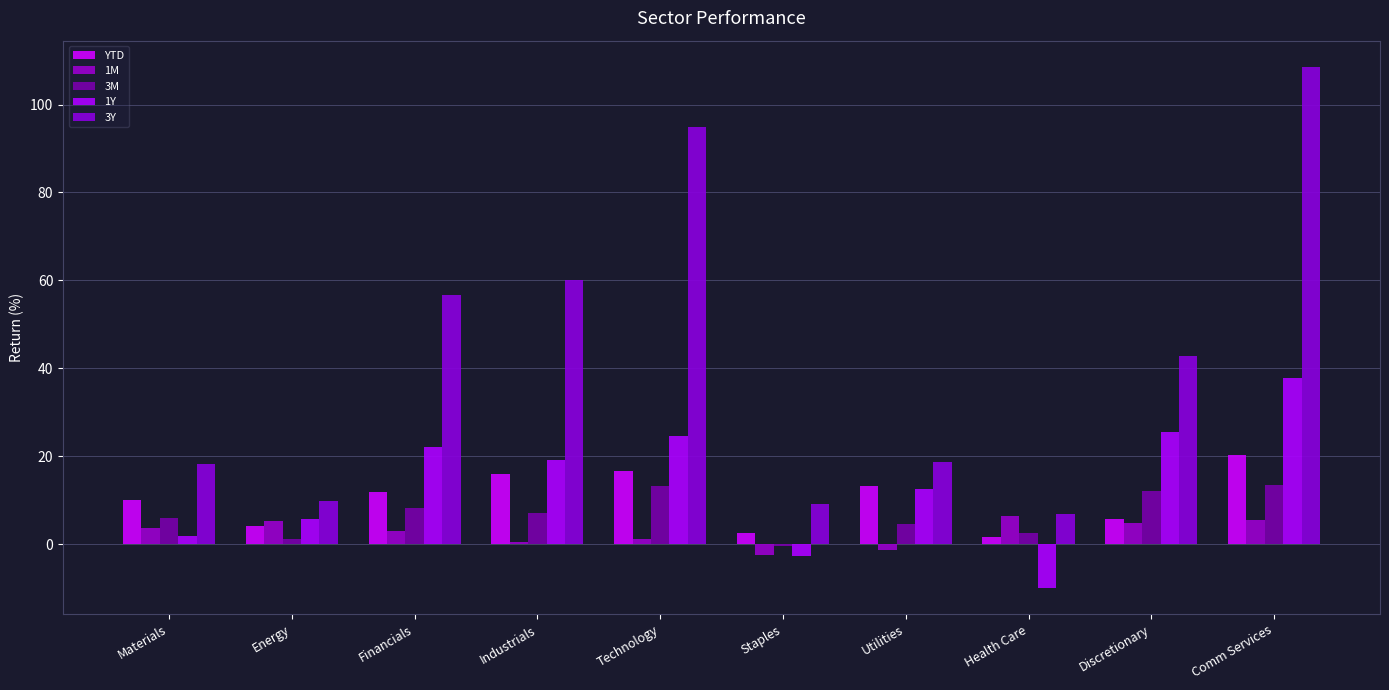

What value does the 3M series have at Staples?

-0.5